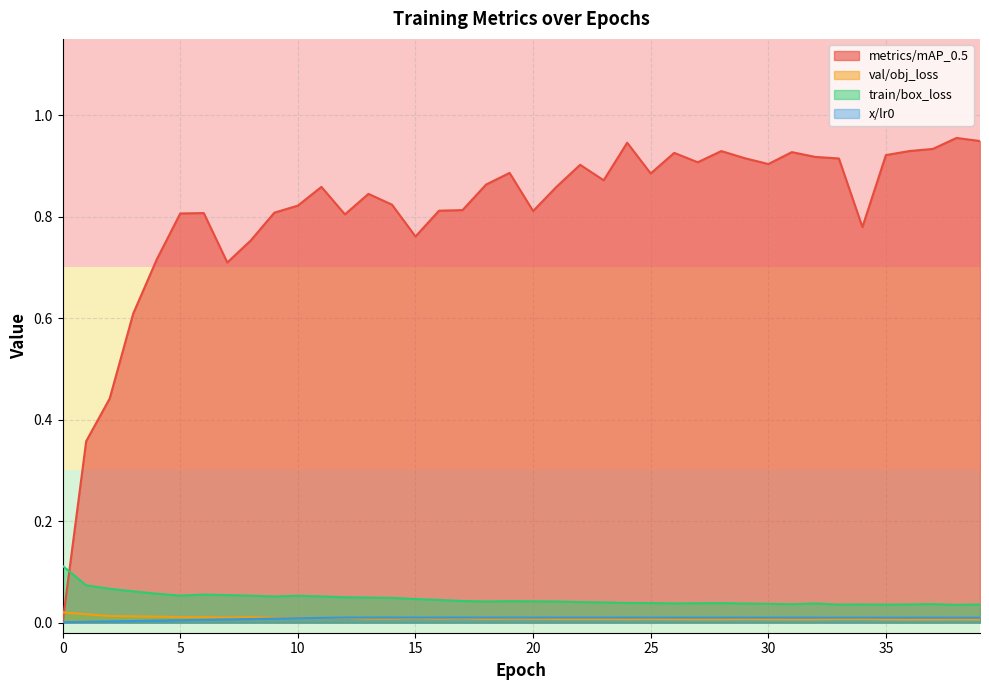

Which series changed the most between 12 and 20?

train/box_loss